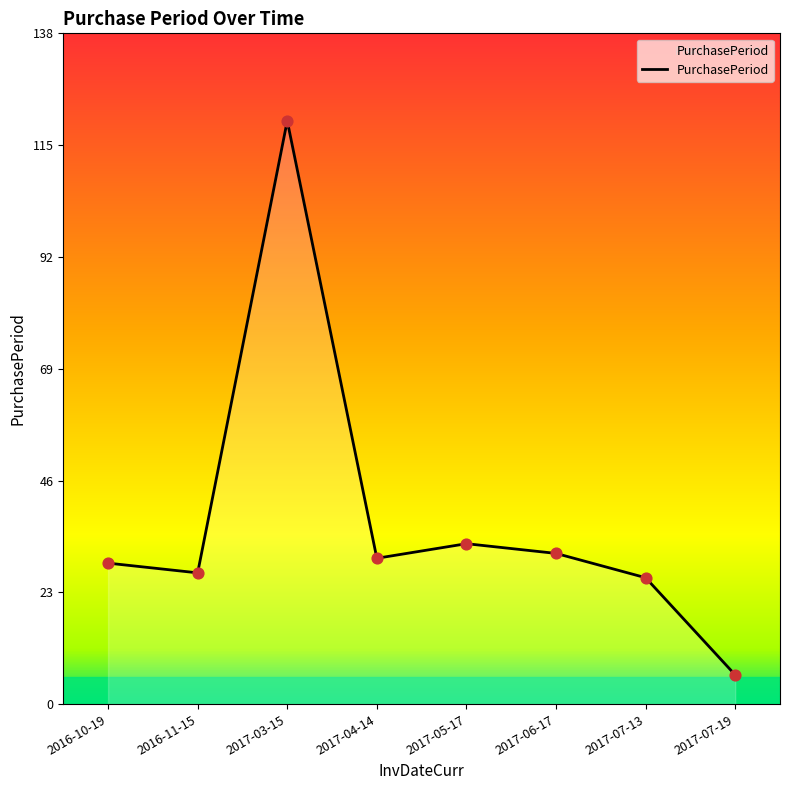

Between 2017-05-17 and 2017-07-13, which is larger?

2017-05-17